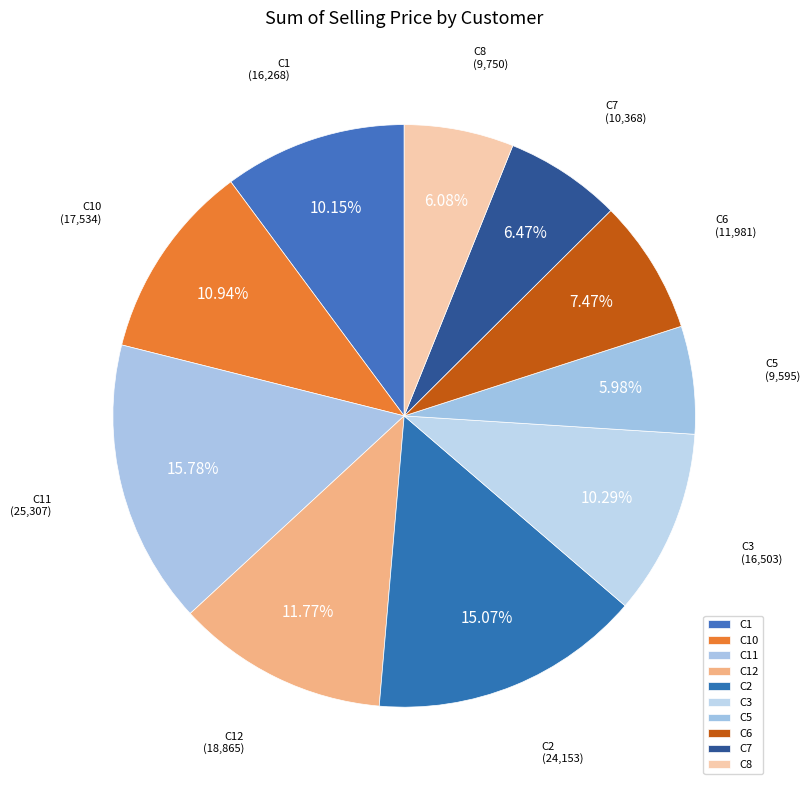

To the nearest percent, what portion does C6 represent?

7%